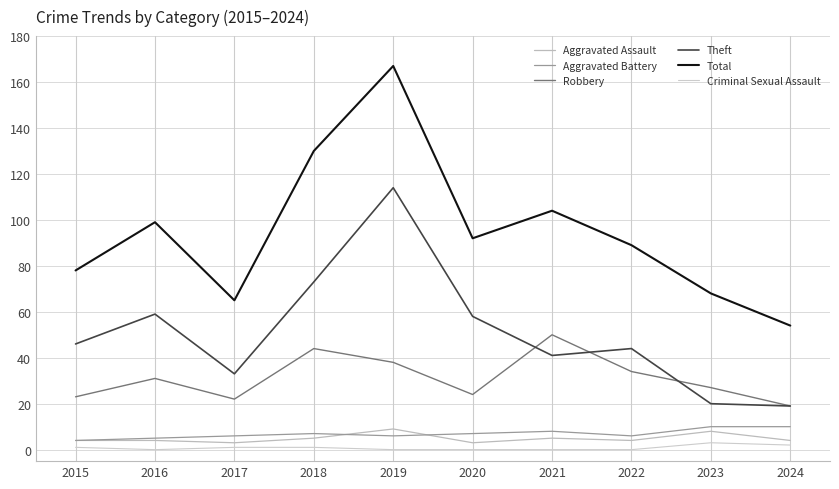

Reading left to right, transcribe all the data shown in this chart.

Aggravated Assault: 4	4	3	5	9	3	5	4	8	4
Aggravated Battery: 4	5	6	7	6	7	8	6	10	10
Robbery: 23	31	22	44	38	24	50	34	27	19
Theft: 46	59	33	73	114	58	41	44	20	19
Total: 78	99	65	130	167	92	104	89	68	54
Criminal Sexual Assault: 1	0	1	1	0	0	0	0	3	2